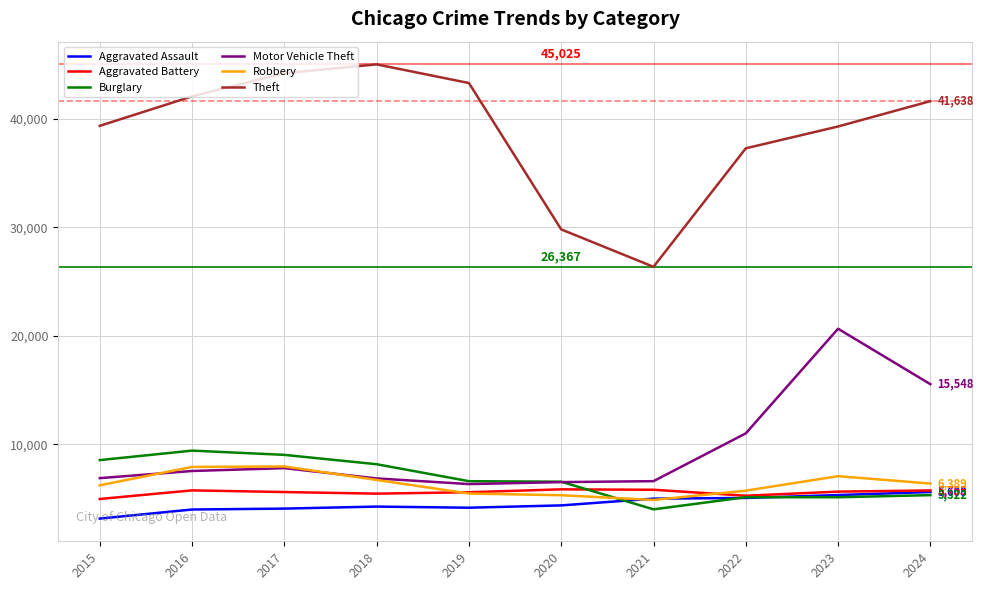

Between 2017 and 2023, which series saw the biggest shift?

Motor Vehicle Theft